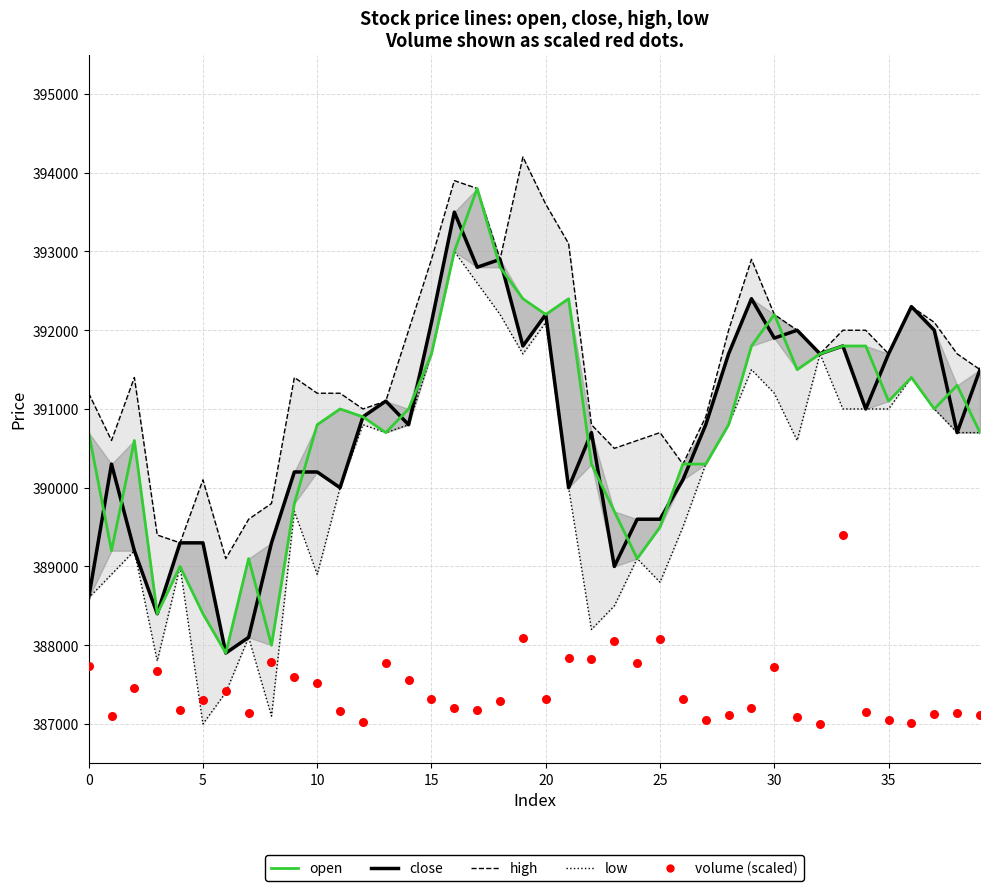

What is the total value across all series at 39?

1951513.8